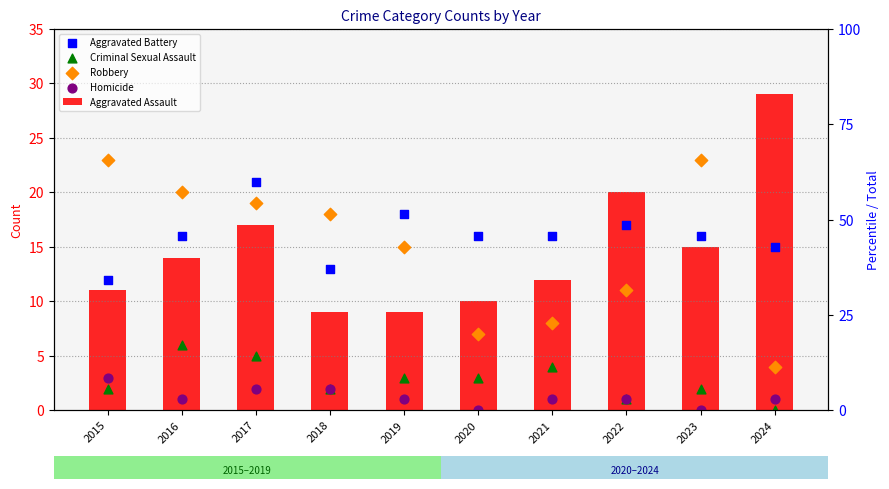

Which series has the largest Y range (max minus min)?

Aggravated Assault